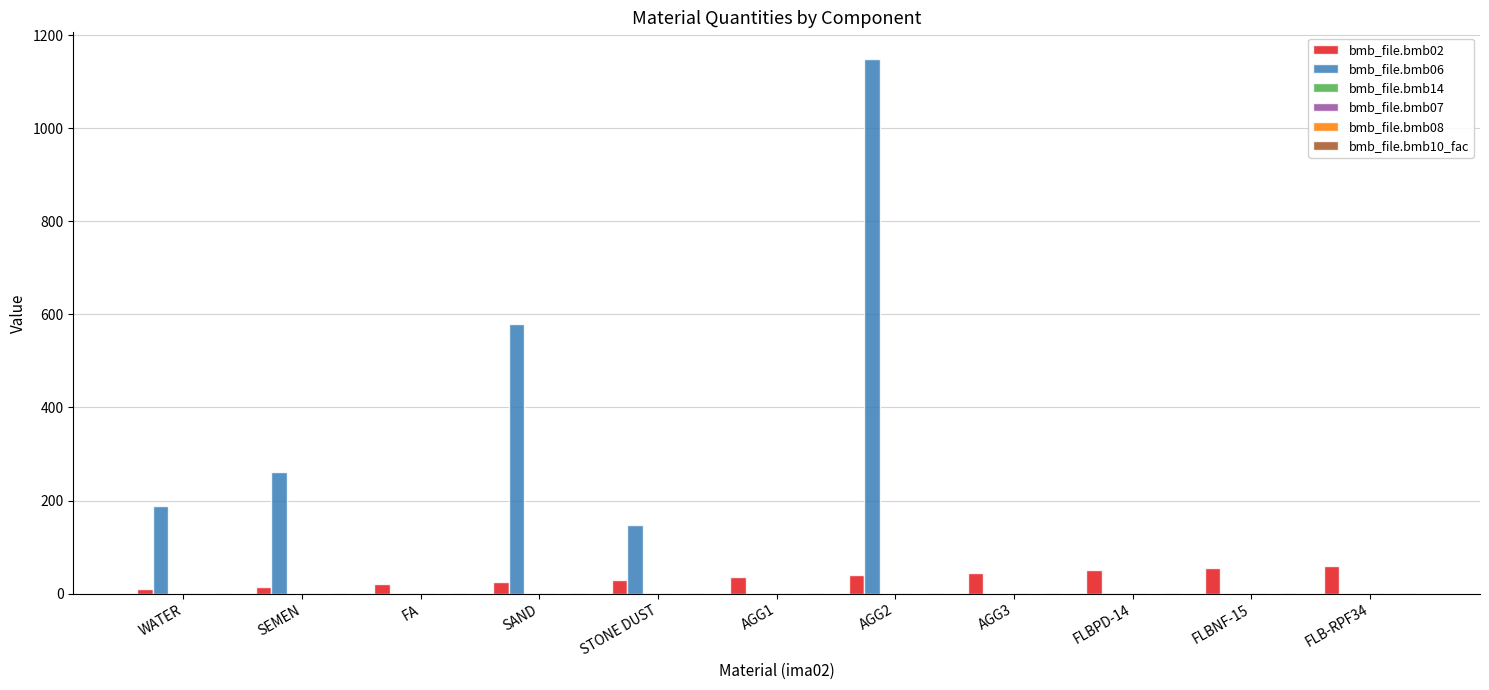

At which category is the sum across all series the highest?

AGG2